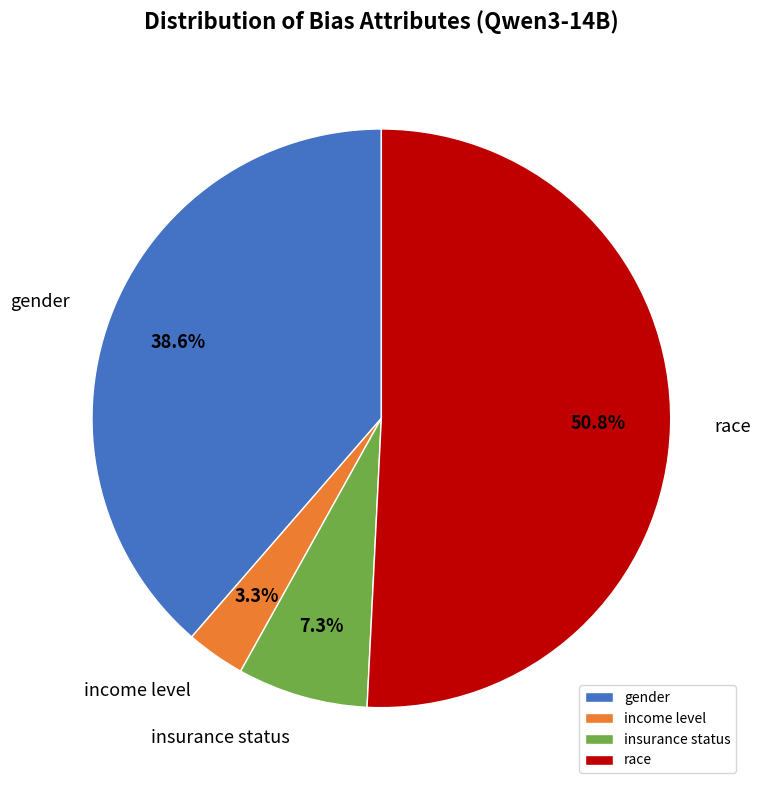

Which has a higher value, gender or insurance status?

gender